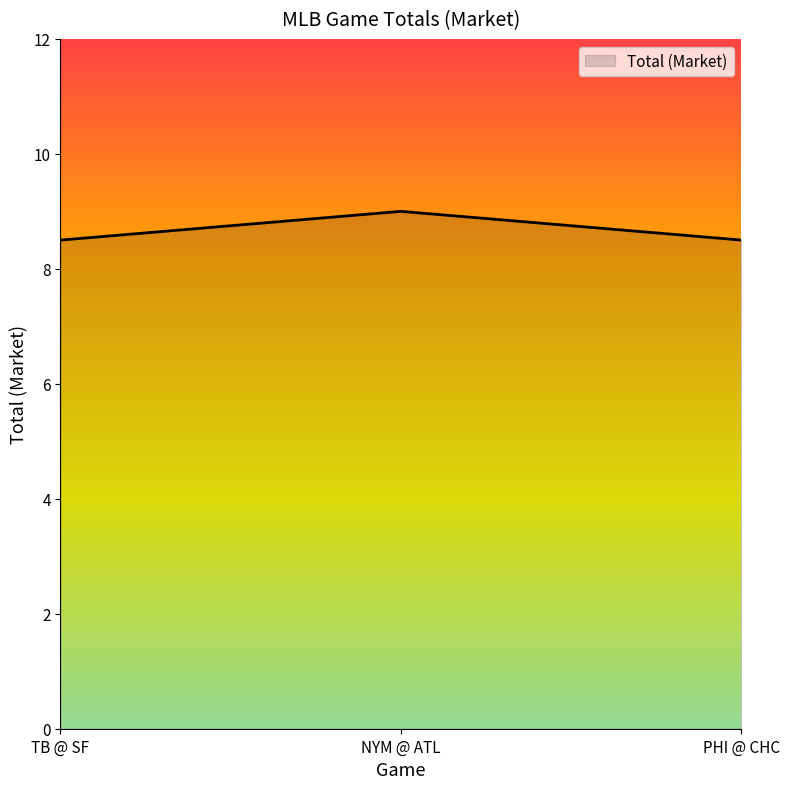

How many categories are shown in the chart?

3